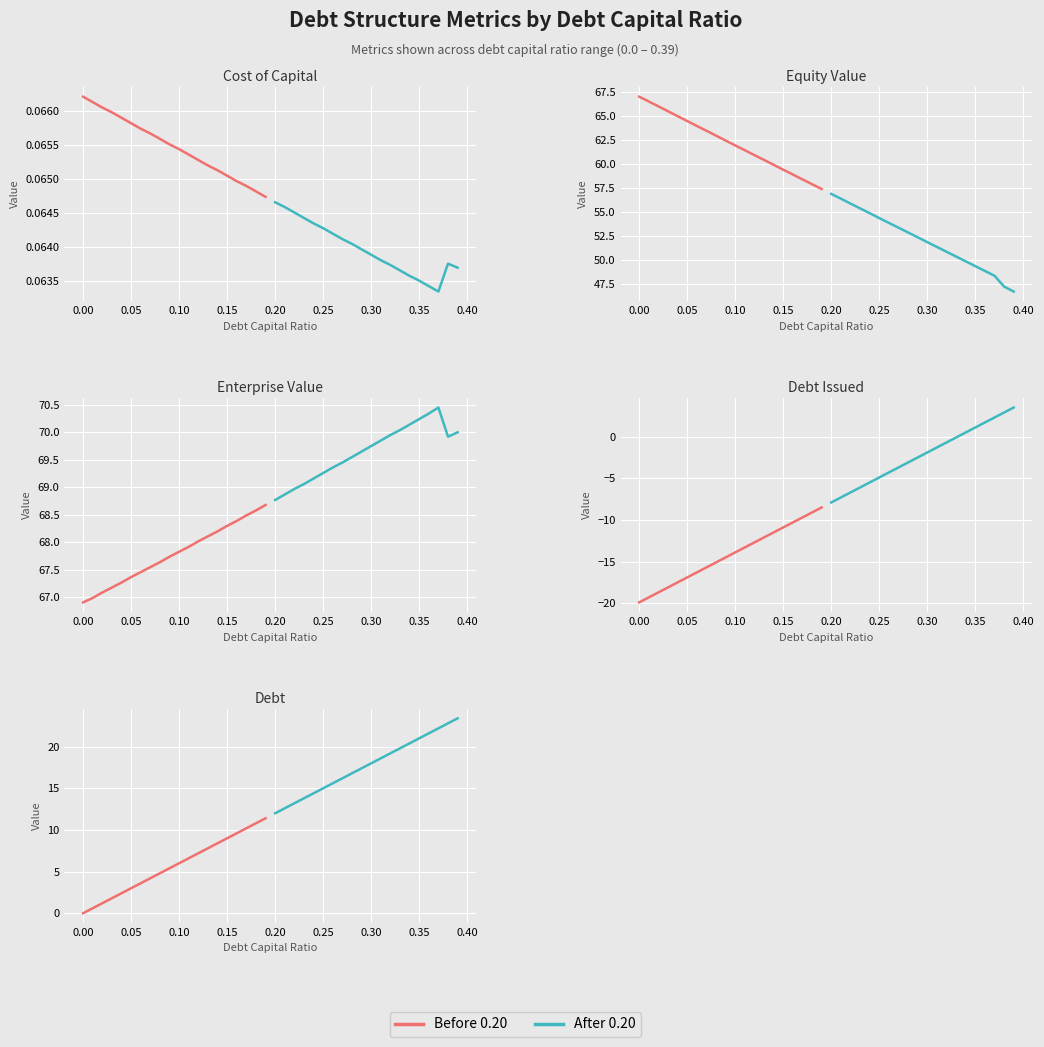

True or false: After 0.20 has more than 0 interior local peaks.

False